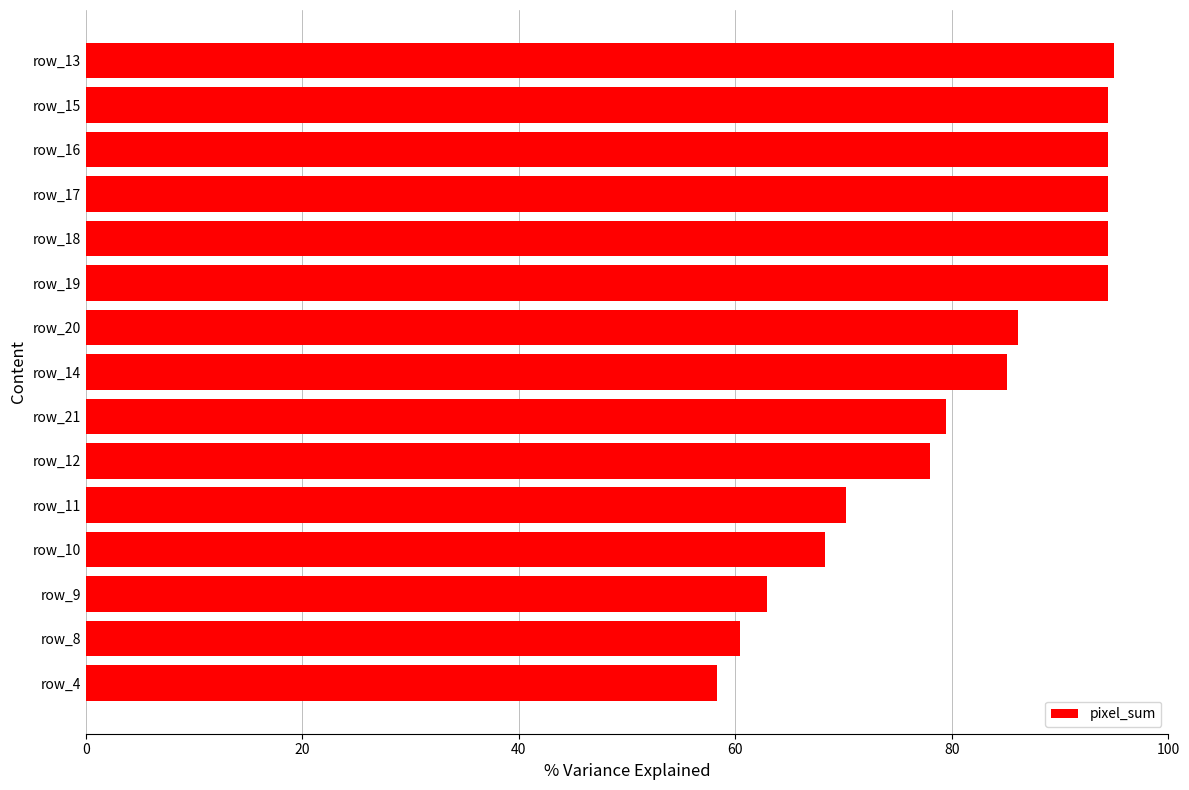

Approximately how many times larger is the value at row_21 compared to row_13?

0.8